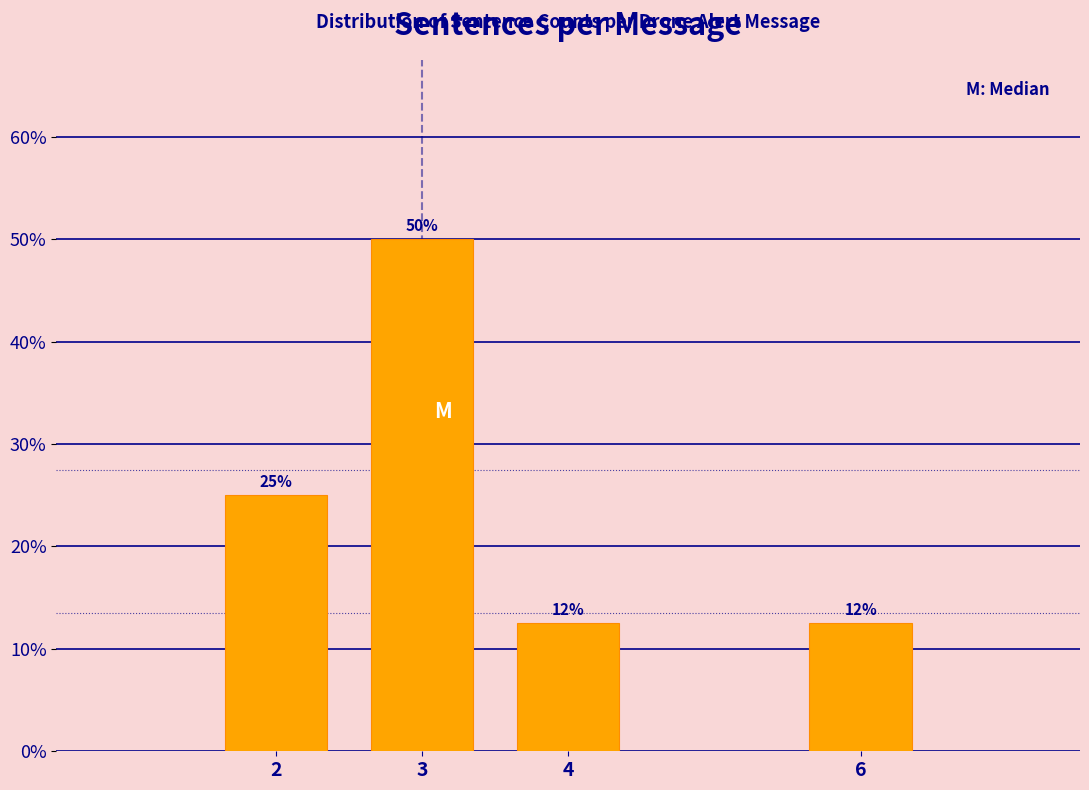

What value does the data have at 4?

12.5